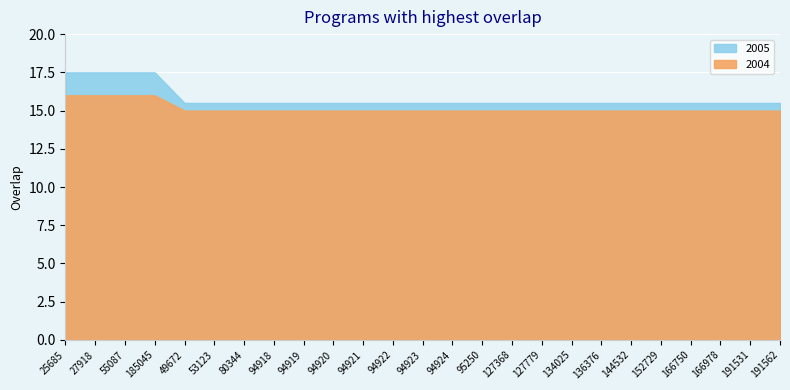

What is the label of the 6th point from the right?

144532